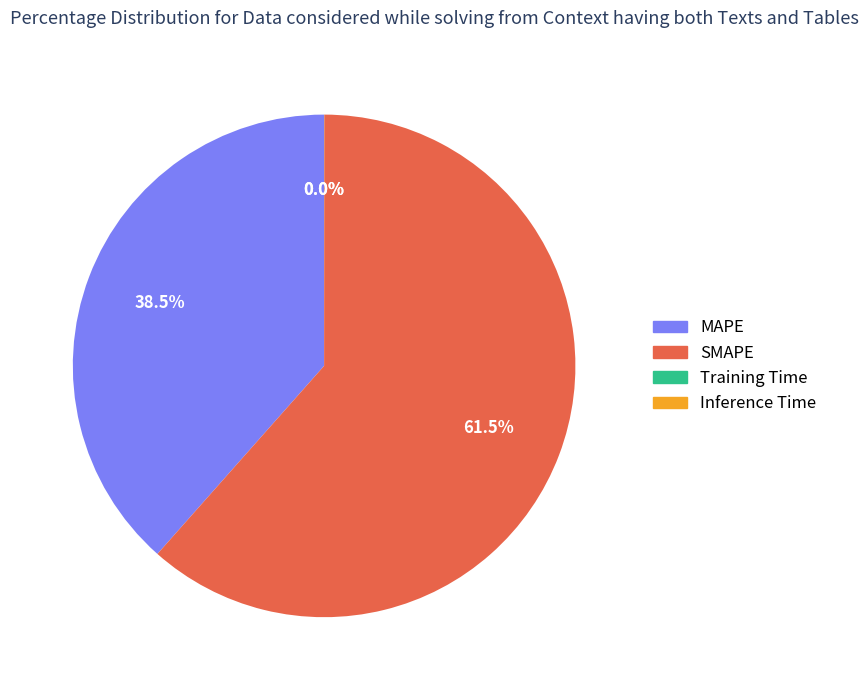

What percentage do MAPE and SMAPE together represent?

100.0%